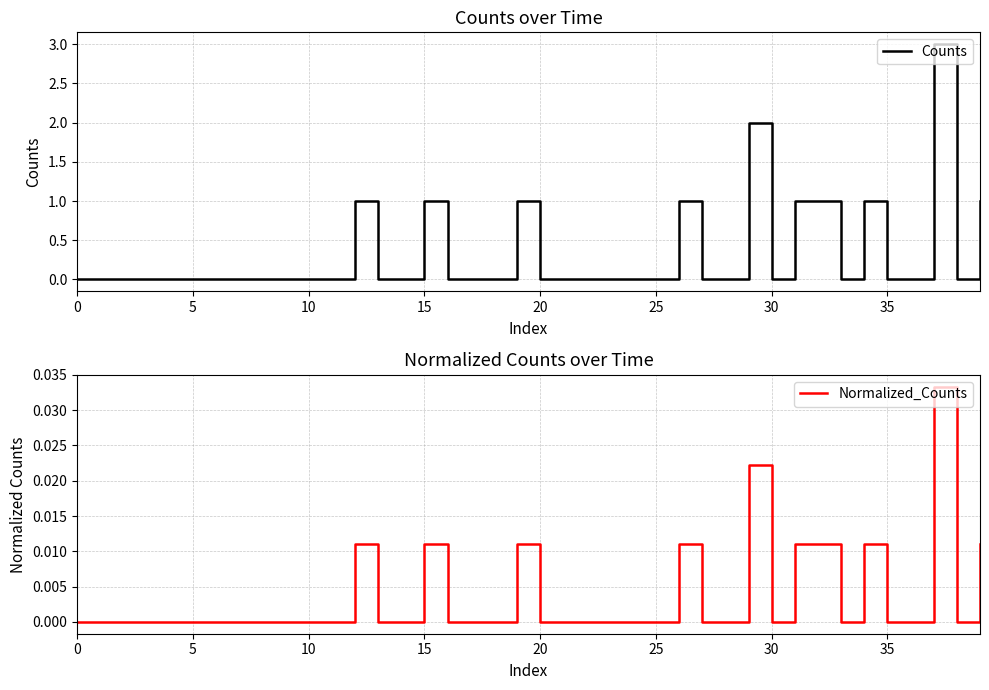

At which category does Counts reach its first local valley?

30